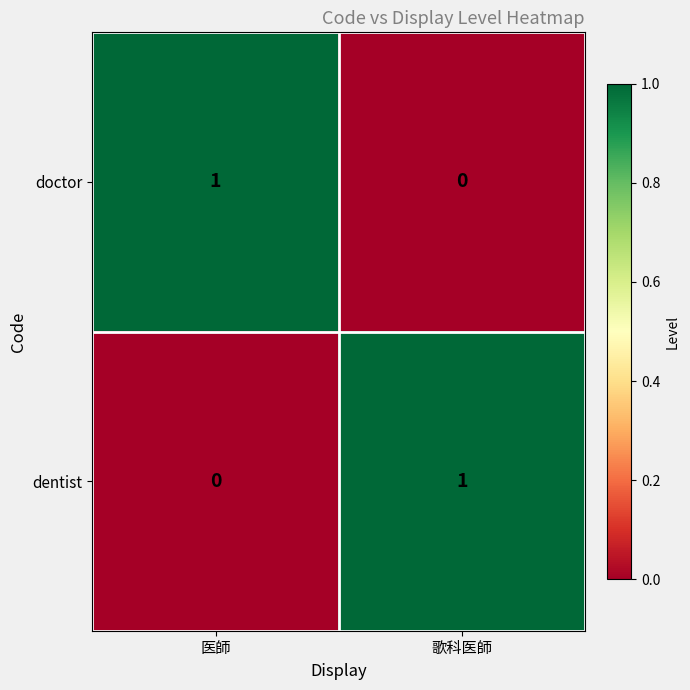

Reading left to right, what are all the values shown in this chart?

doctor: 医師=1	歌科医師=0
dentist: 医師=0	歌科医師=1